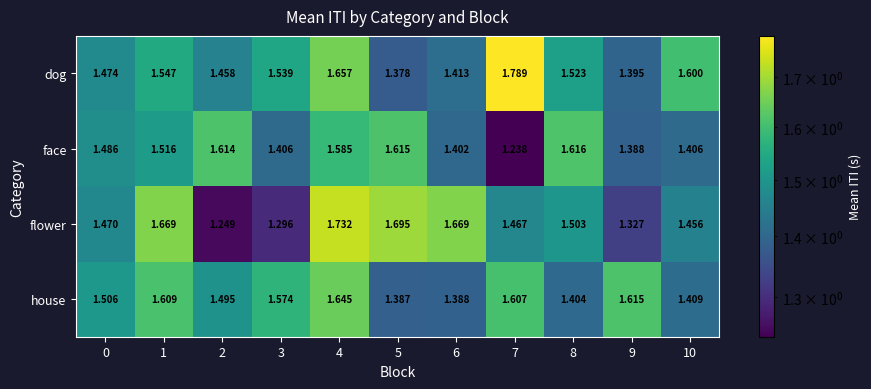

Between 5 and 7, which series saw the biggest shift?

dog